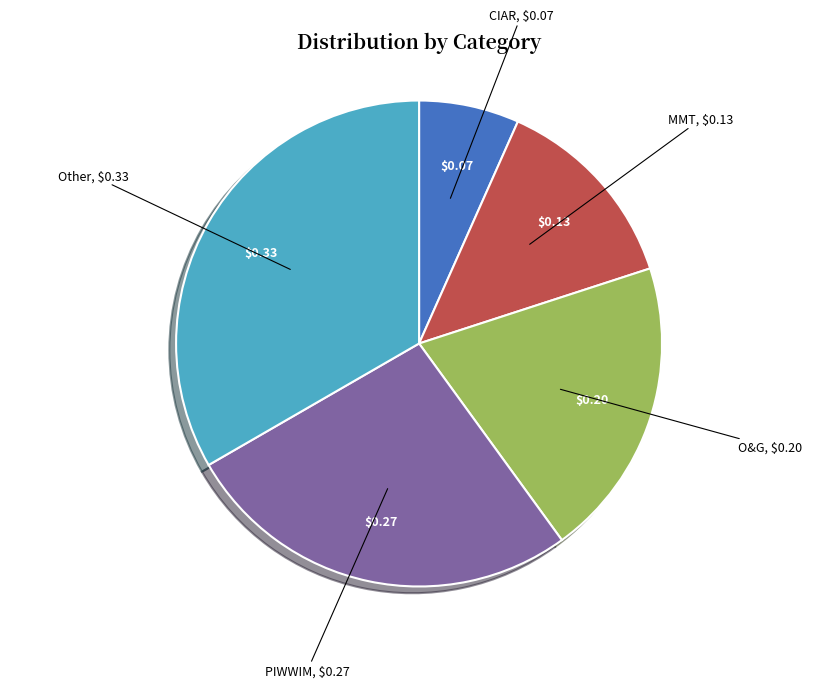

Which has a higher value, PIWWIM or Other?

Other